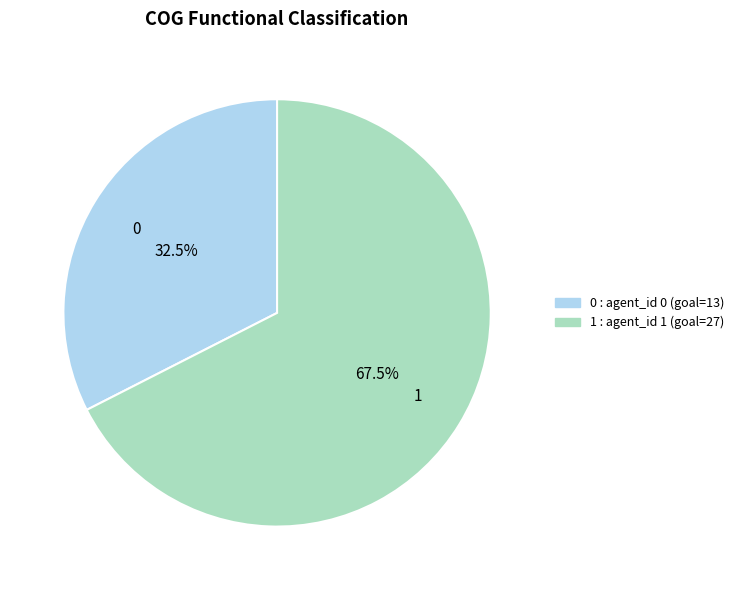

Do 0 and 1 together represent more than half of the pie?

Yes